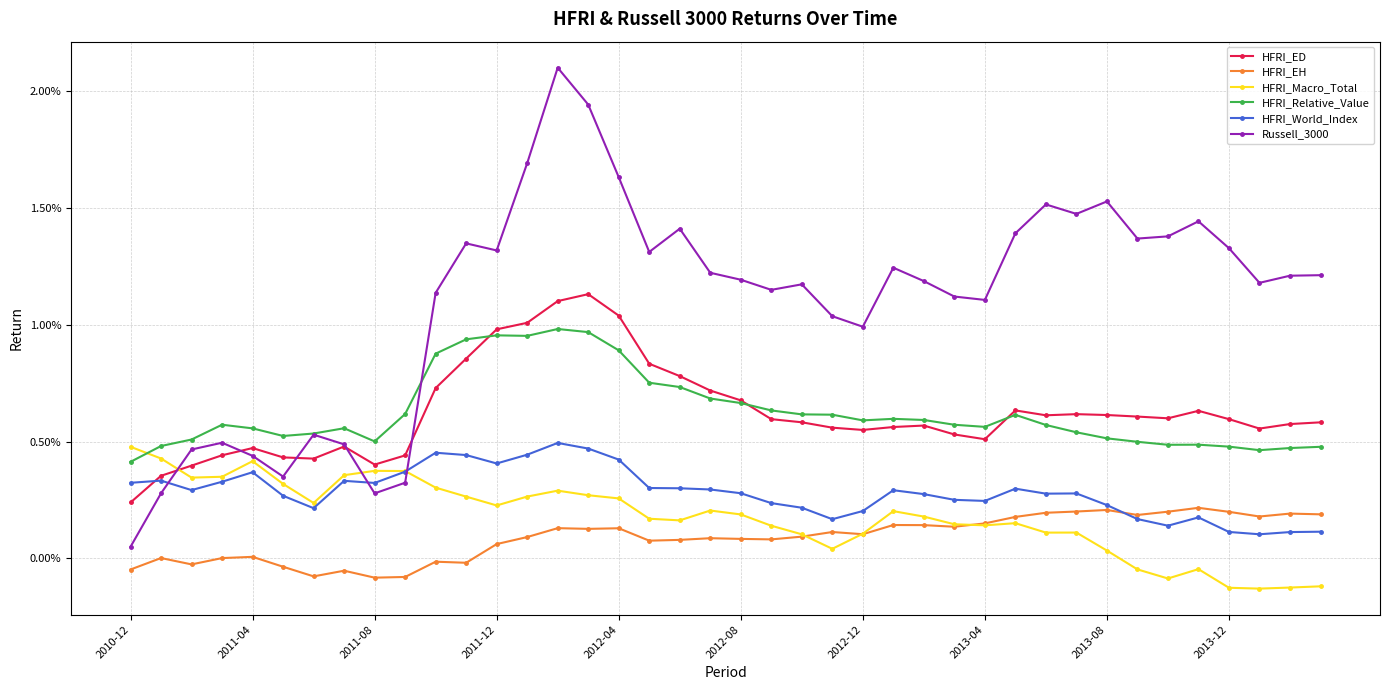

Is this an area chart (filled region under the line)?

No